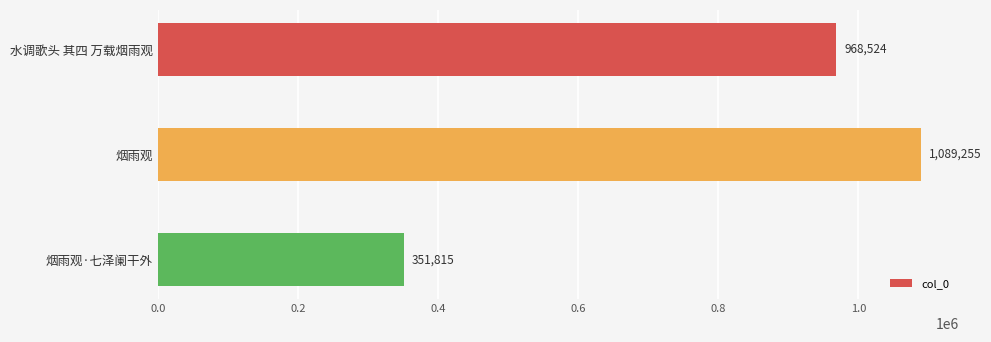

What is the value of the 1st bar from the top?

968524